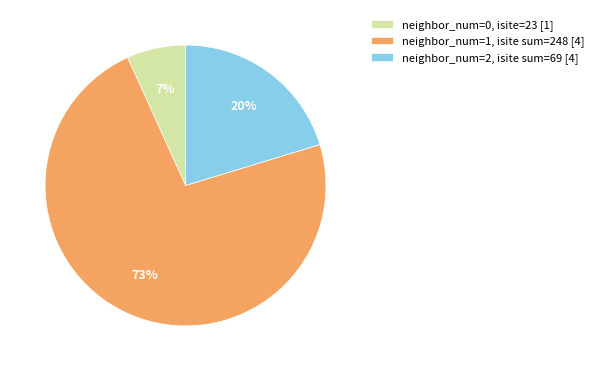

Combined, do neighbor_num=1, isite sum=248 [4] and neighbor_num=2, isite sum=69 [4] account for over 50%?

Yes